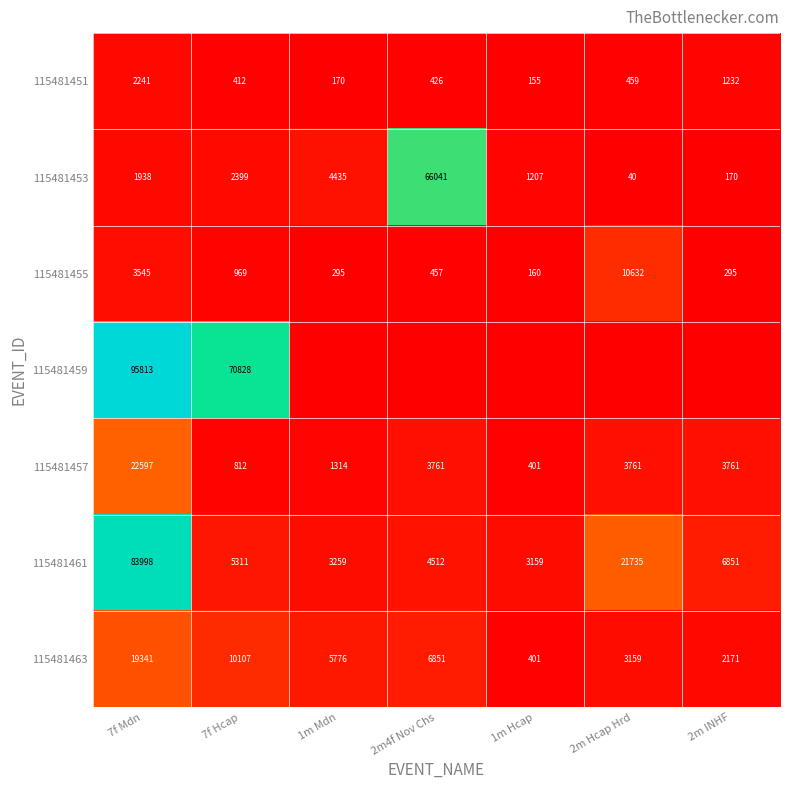

True or false: 115481459 has a value of 161657 at 7f Mdn.

False